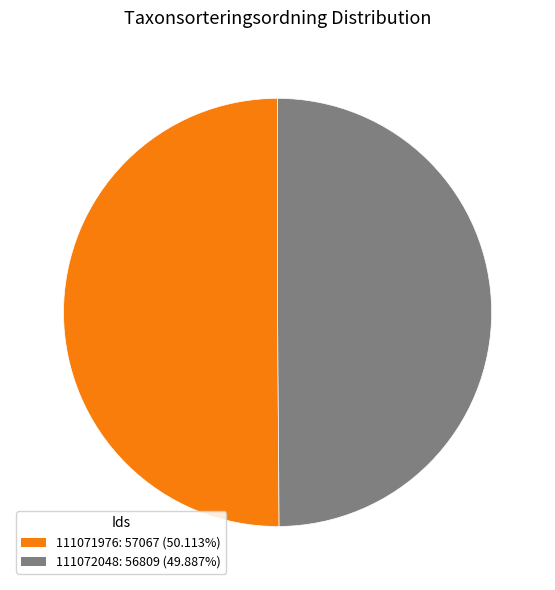

Count the number of slices in the pie.

2